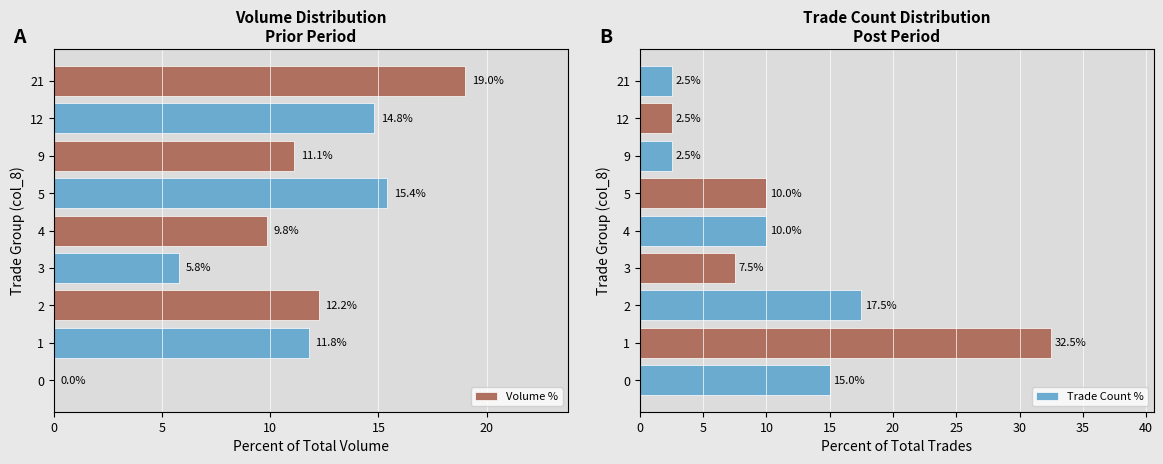

How many values in the Trade Count % series are below 10?

4